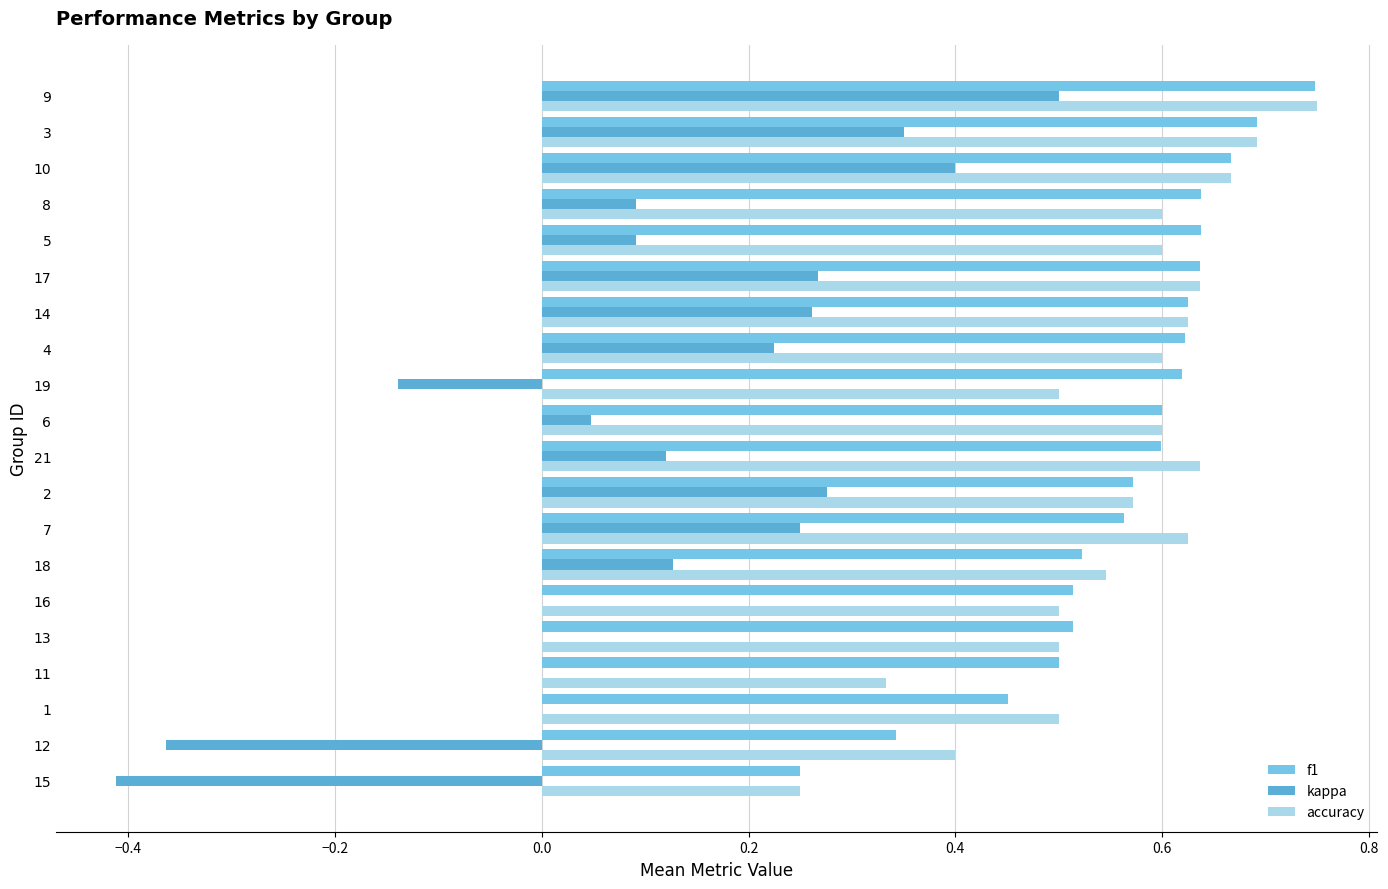

Rank the series at 15 from highest to lowest value.

f1, accuracy, kappa